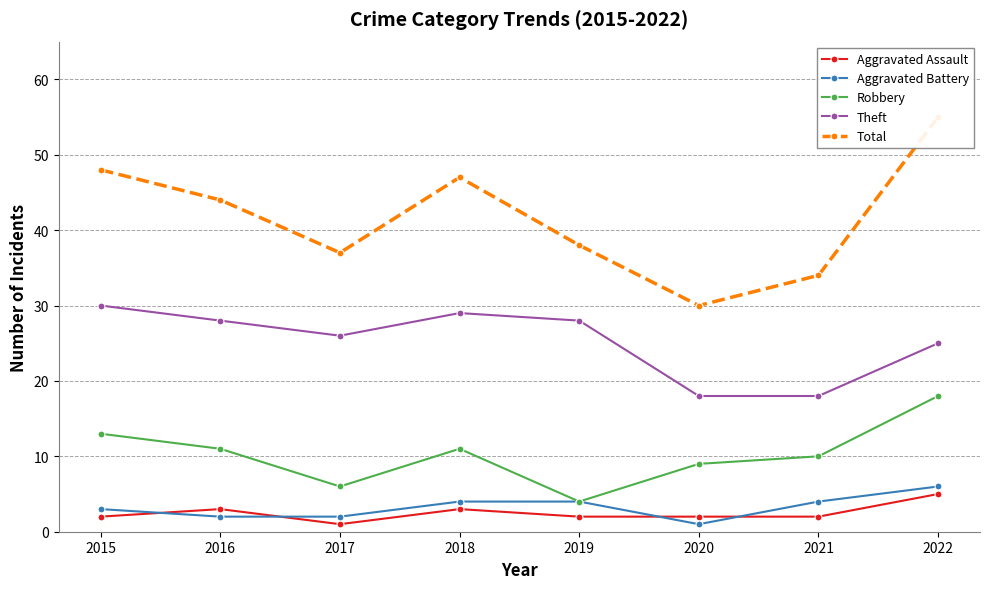

What is the spread (max minus min) of values at 2022?

50